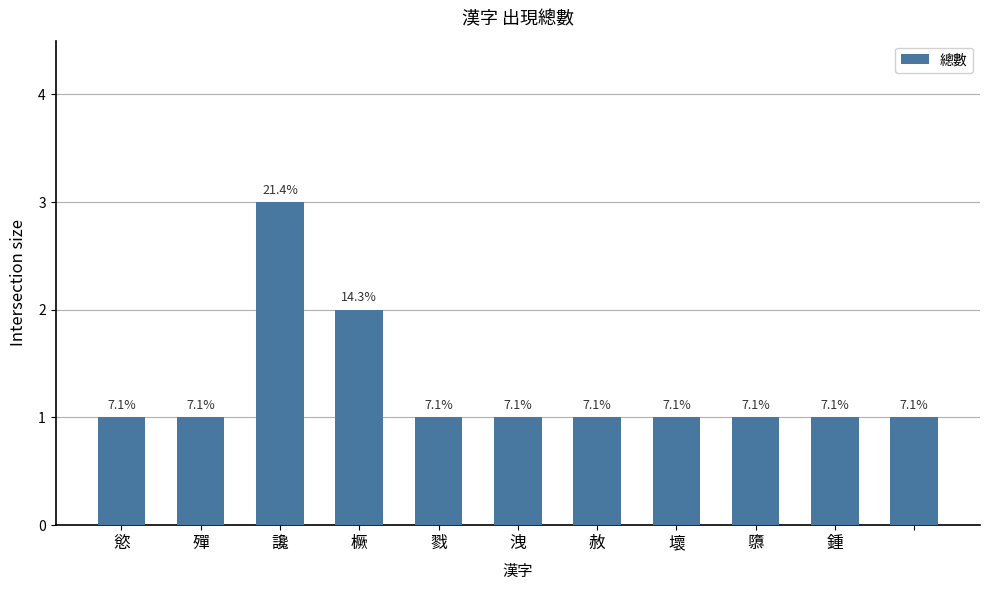

What is the label of the 8th bar from the right?

橛